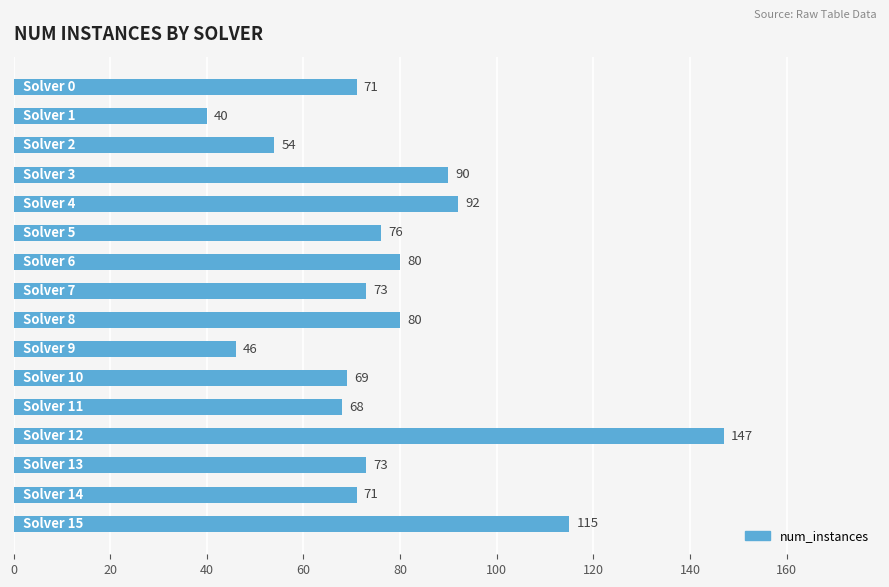

What is the maximum value shown in the chart?

147